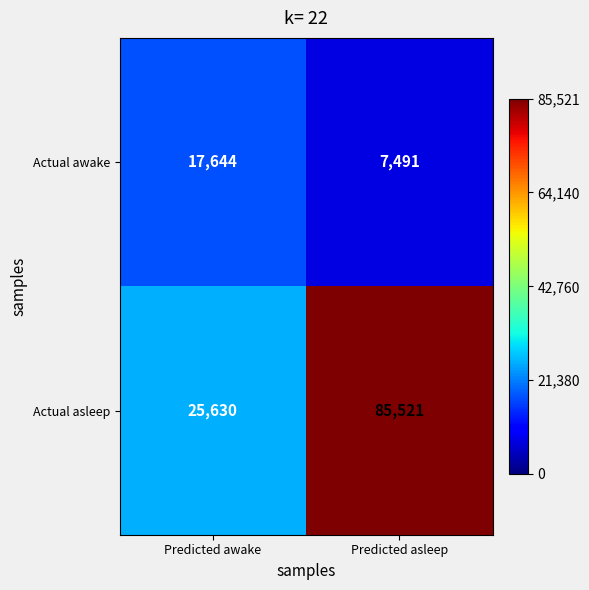

Which label corresponds to the smallest value in the chart?

Predicted asleep